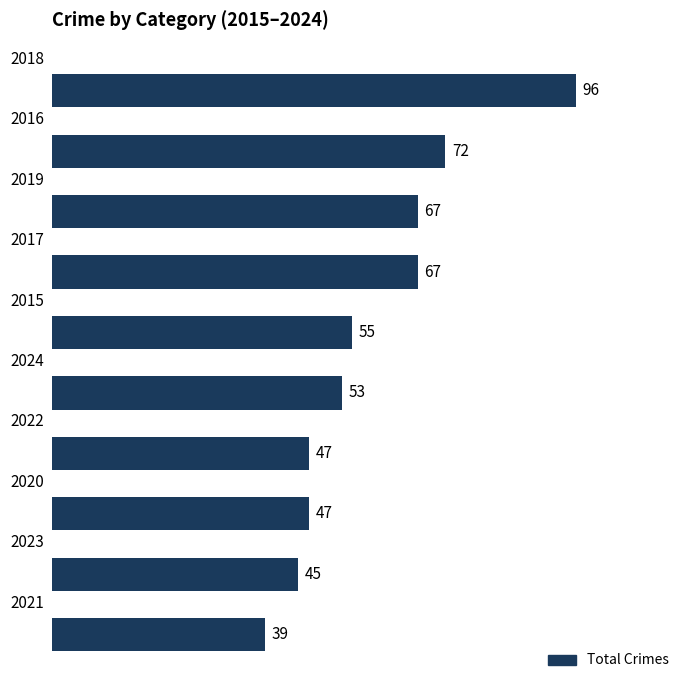

What is the greatest value displayed?

96